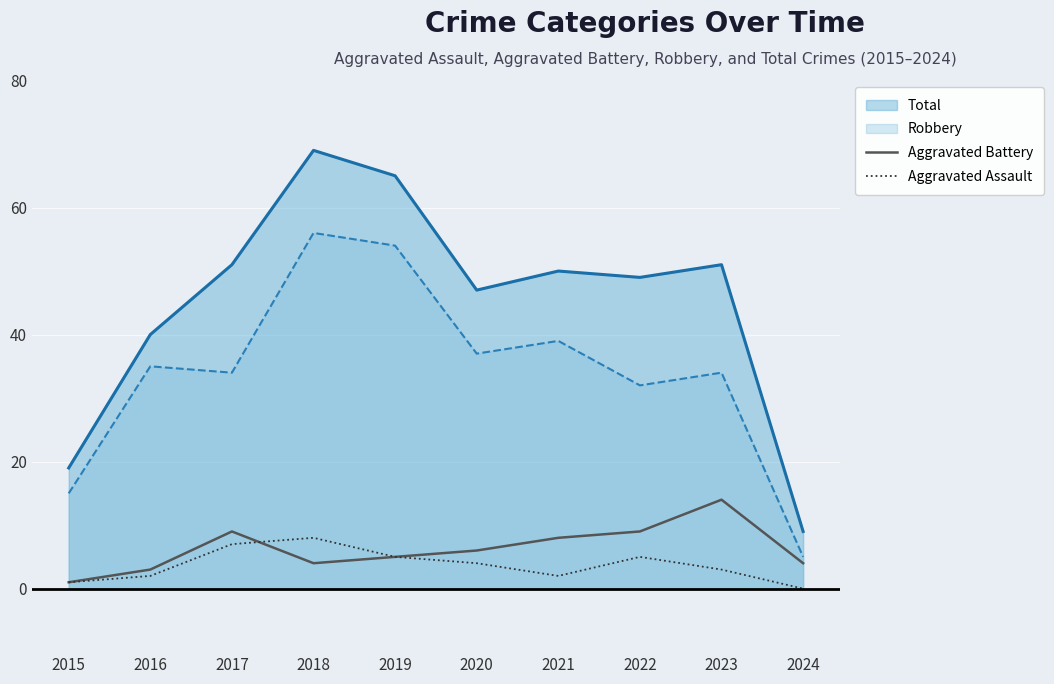

What is the total value across all series at 2021?

10